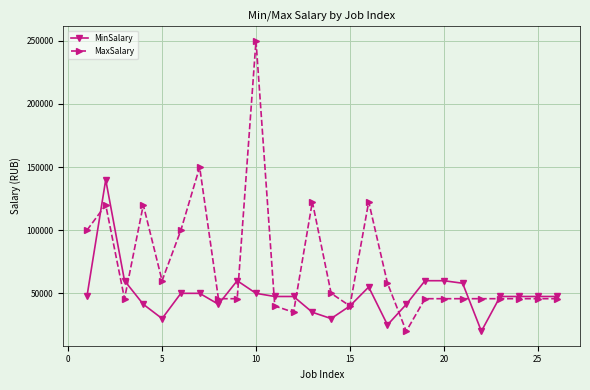

What is the difference between the maximum and second lowest values in the MinSalary series?

115000